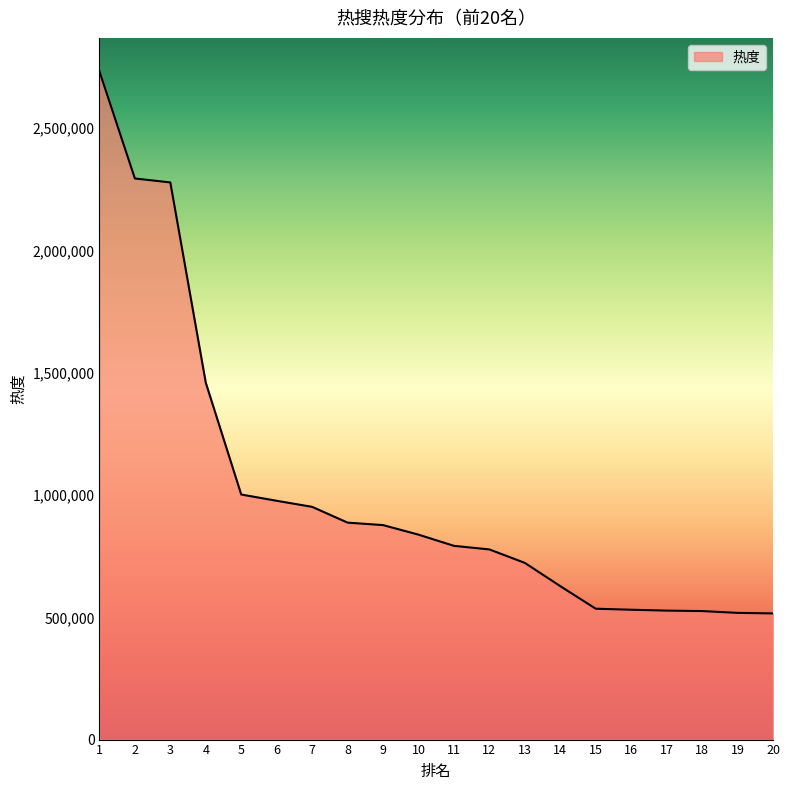

The value at 4 is 926904. True or false?

False